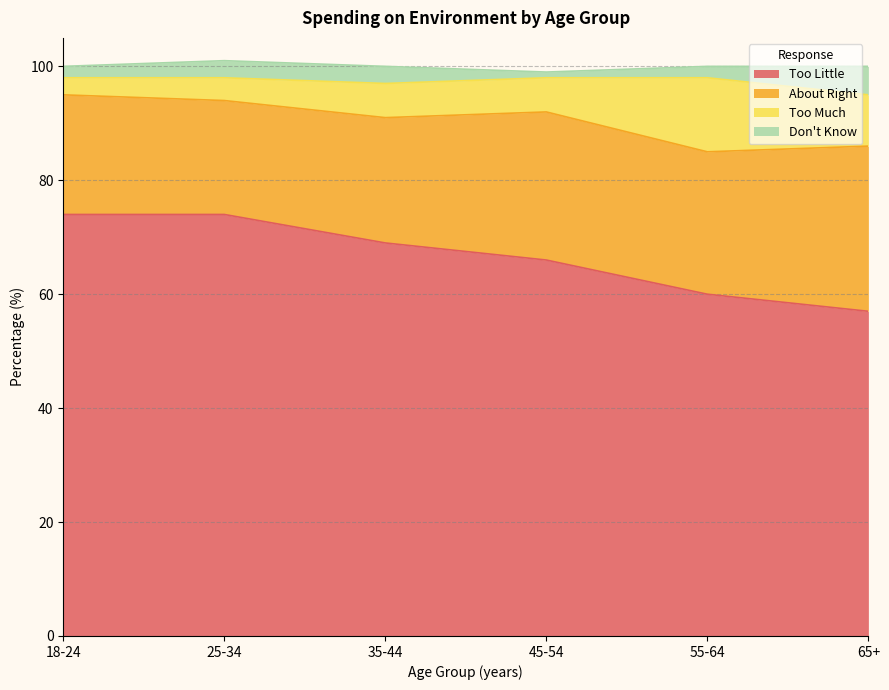

Does the chart have visible grid lines?

Yes